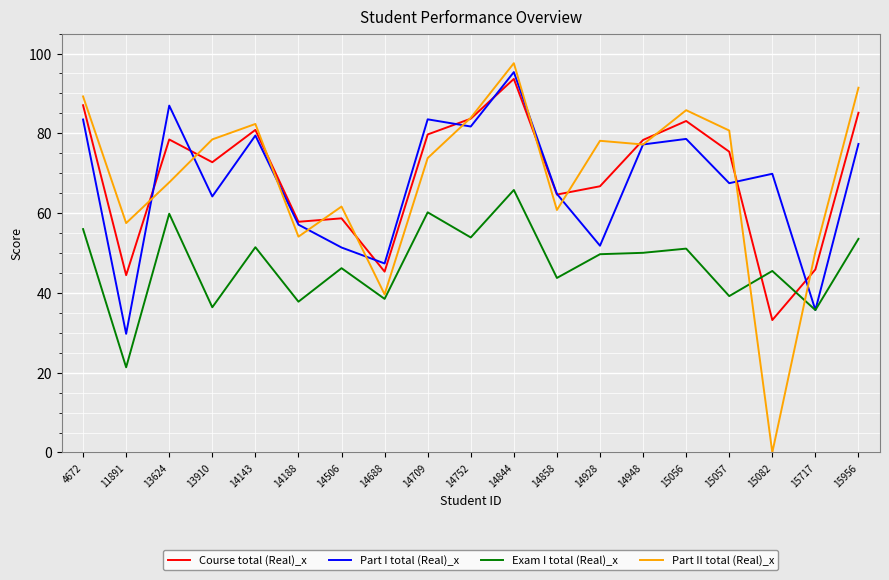

At which label does Part I total (Real)_x reach its peak?

14844